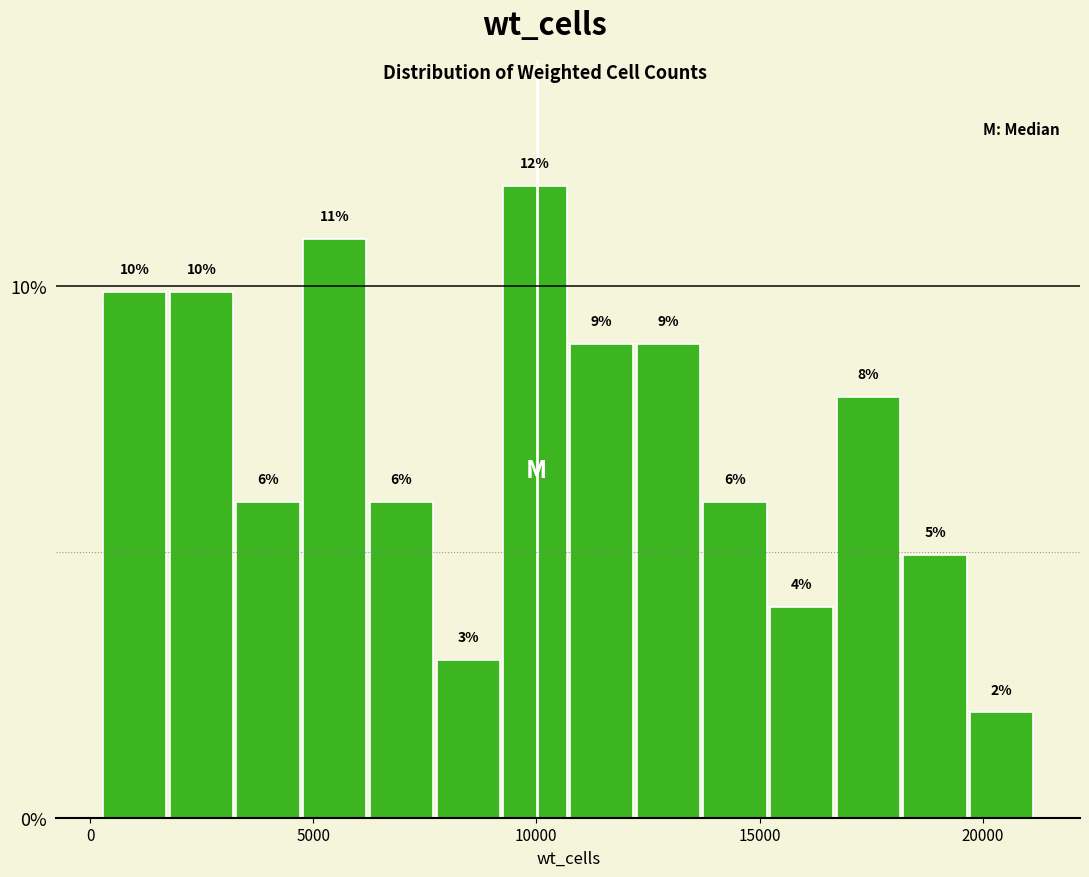

Around what value on the x-axis is the tallest bar? Give the approximate position of its centre, as read against the axis.

10000